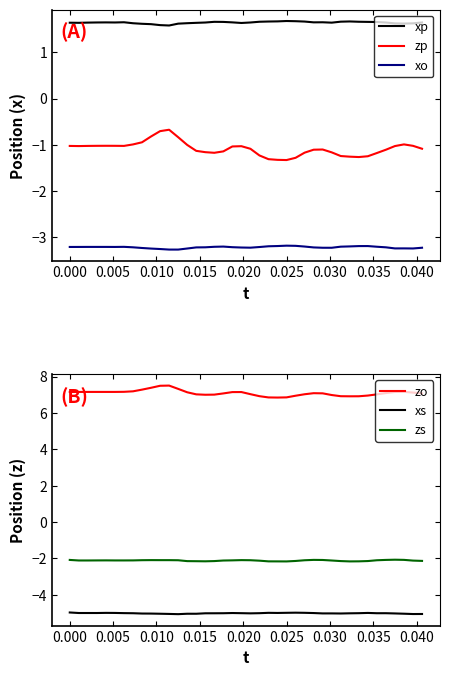

True or false: zs and zo cross at least once.

False